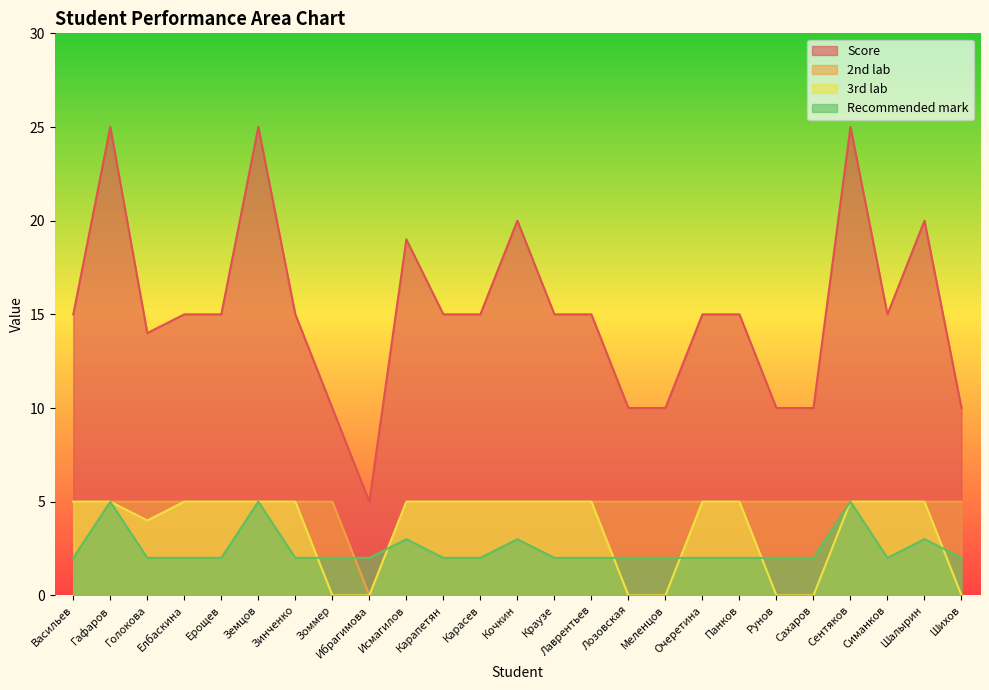

What position from the left is Зинченко?

7